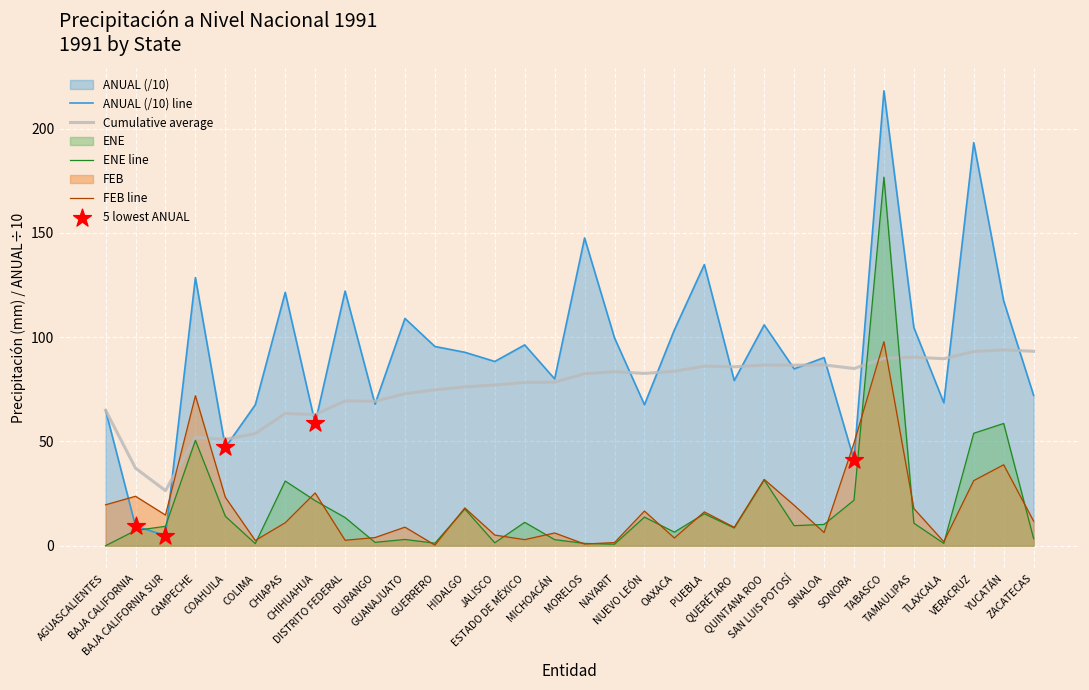

Which series reaches the maximum Y coordinate?

ANUAL